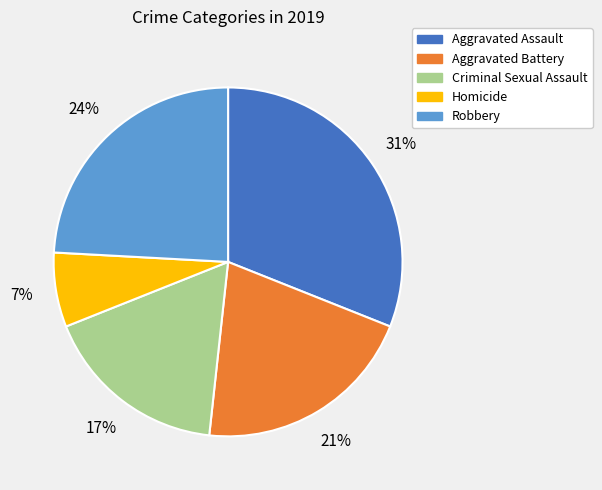

To the nearest percent, what portion does Aggravated Assault represent?

31%